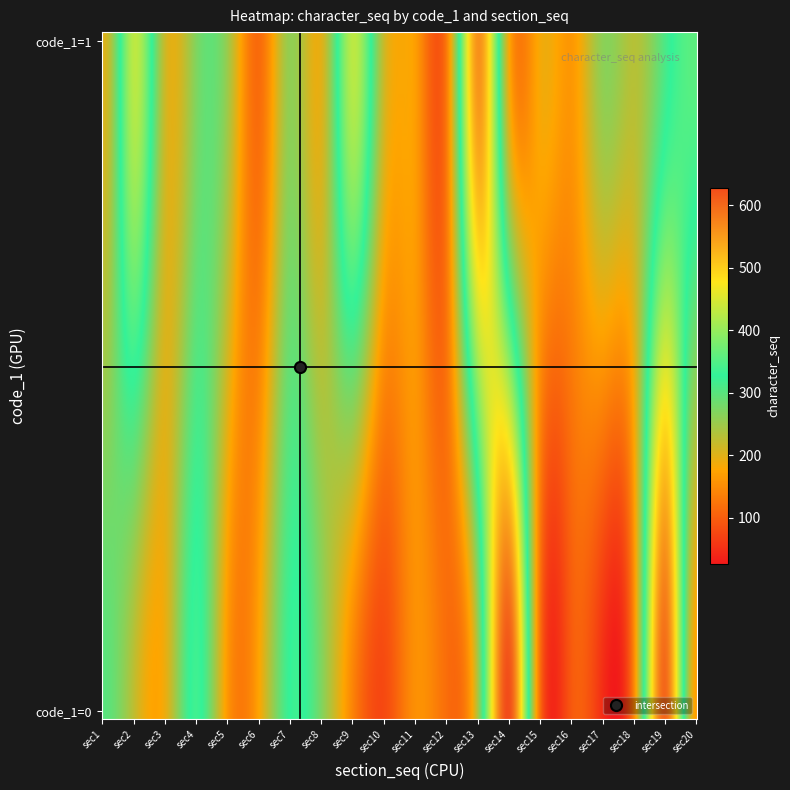

Rank the series at 6 from lowest to highest value.

1, 0